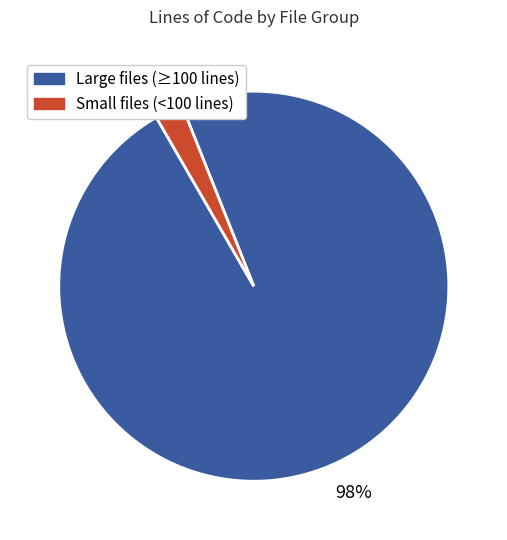

To the nearest percent, what is the average slice percentage?

50%